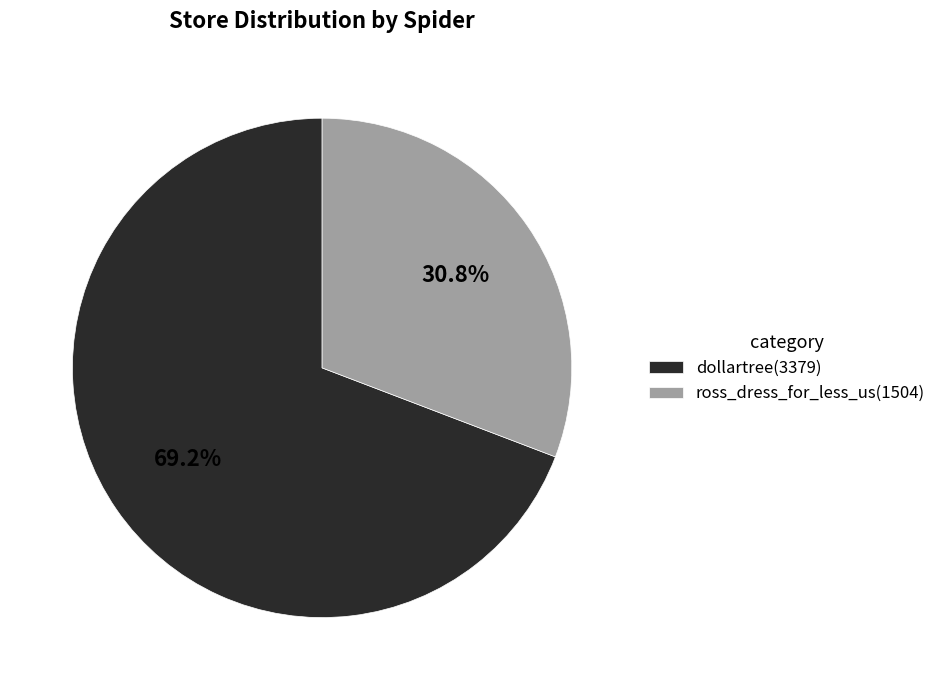

The ross_dress_for_less_us slice represents 21% of the pie. True or false?

False